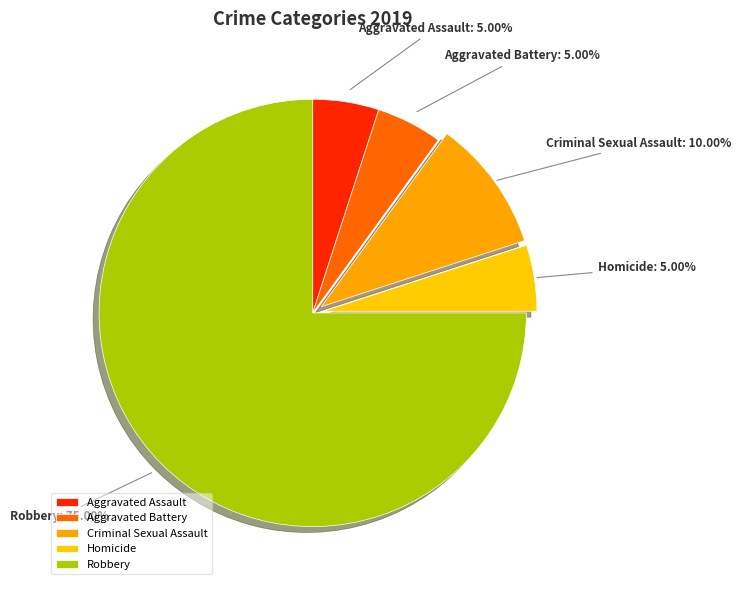

Is there a majority slice in this chart?

Yes